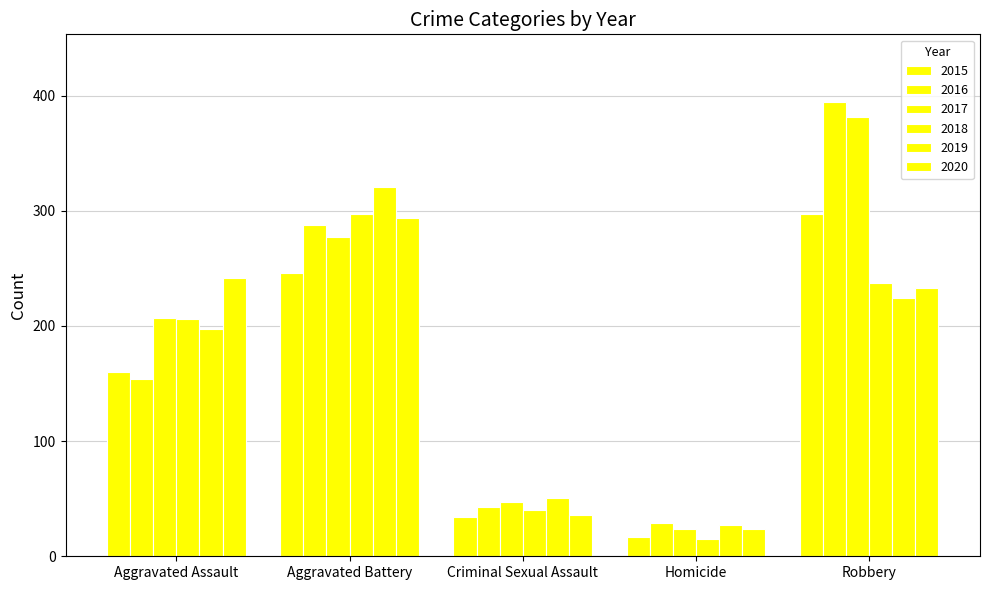

What is the average value of the 2016 series?

182